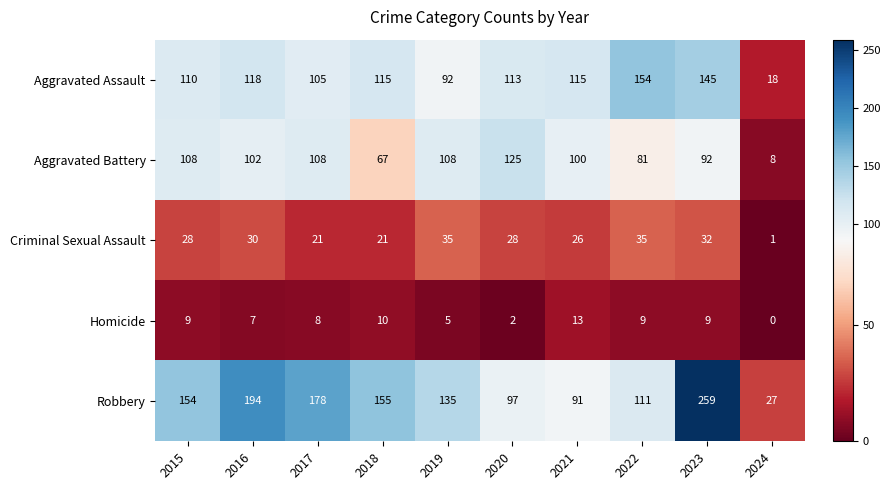

What value does the Aggravated Battery series have at 2022, to the nearest 10?

80